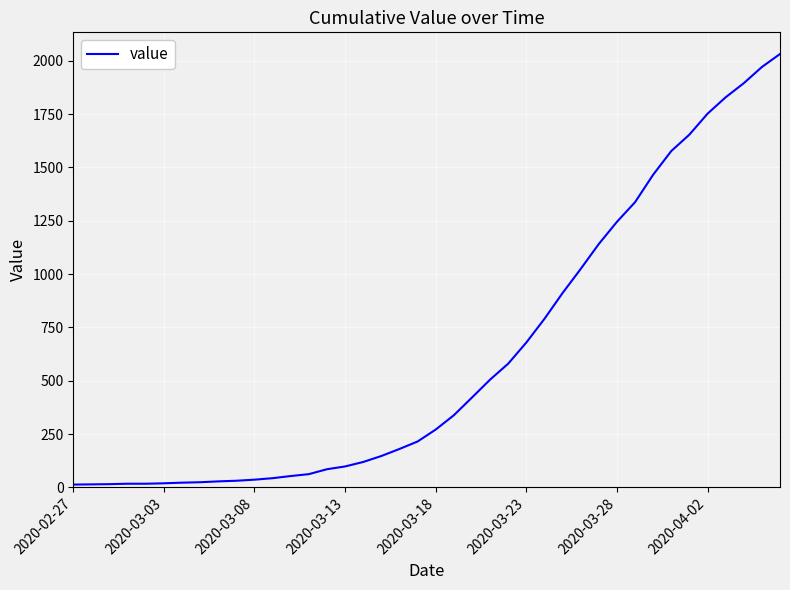

What is the value of the 9th point from the left?

28